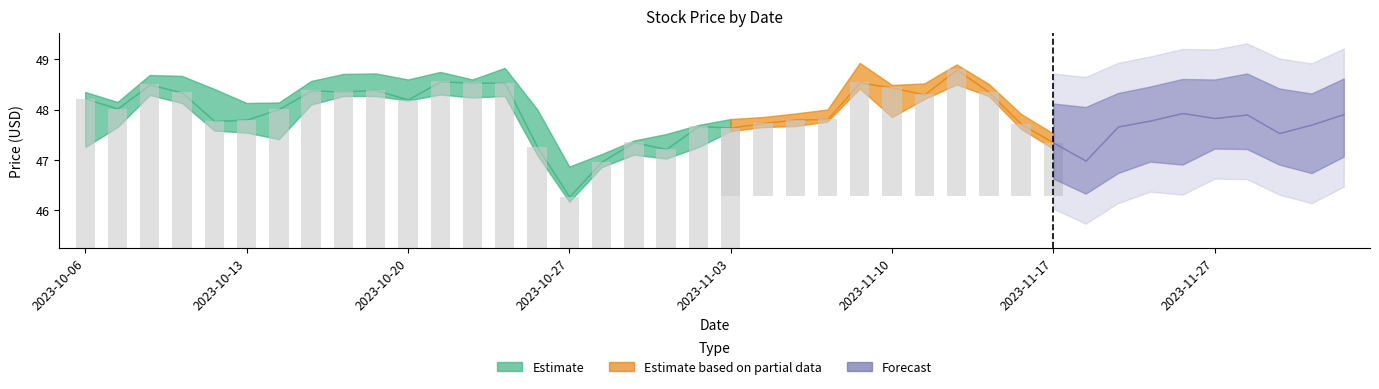

Reading left to right, what are all the values shown in this chart?

close: 48.2	48.0	48.5	48.3	47.8	47.8	48.0	48.4	48.4	48.4	48.2	48.6	48.5	48.5	47.3	46.3	47.0	47.4	47.2	47.7	47.6	47.7	47.8	47.8	48.5	48.4	48.3	48.8	48.4	47.7	47.3	47.0	47.7	47.8	47.9	47.8	47.9	47.5	47.7	47.9
high: 48.4	48.1	48.7	48.7	48.4	48.1	48.1	48.6	48.7	48.7	48.6	48.8	48.6	48.8	48.0	46.9	47.1	47.4	47.5	47.7	47.8	47.9	47.9	48.0	48.9	48.5	48.5	48.9	48.5	47.9	47.5	47.5	47.7	47.9	48.0	48.0	48.1	47.8	47.7	48.0
average: 48.0	47.9	48.5	48.4	47.8	47.8	47.9	48.3	48.4	48.5	48.4	48.6	48.4	48.6	47.4	46.5	47.0	47.3	47.2	47.5	47.7	47.7	47.8	47.9	48.7	48.2	48.3	48.7	48.4	47.7	47.3	47.1	47.5	47.7	47.9	47.9	48.0	47.6	47.5	47.9
low: 47.2	47.6	48.3	48.1	47.6	47.5	47.4	48.1	48.3	48.3	48.2	48.3	48.2	48.3	47.1	46.2	46.9	47.1	47.0	47.2	47.6	47.6	47.7	47.8	48.4	47.9	48.2	48.5	48.3	47.6	47.2	46.9	47.3	47.6	47.5	47.8	47.8	47.5	47.3	47.7